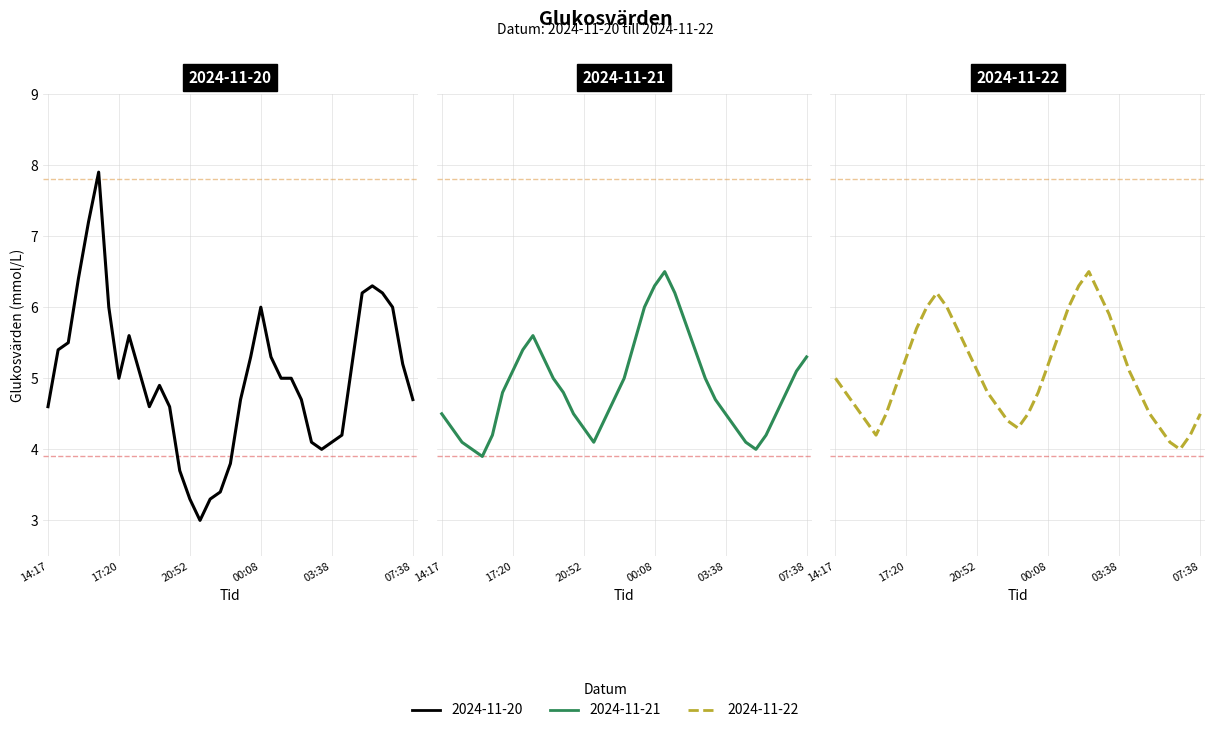

What is the spread (max minus min) of values at 05:38?

2.1